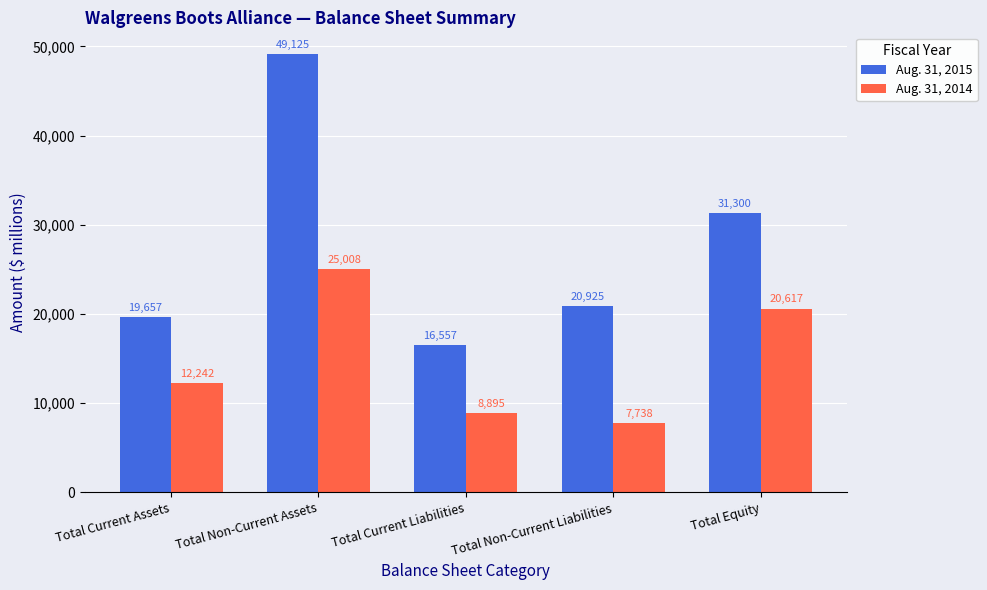

How many groups of bars are there?

5